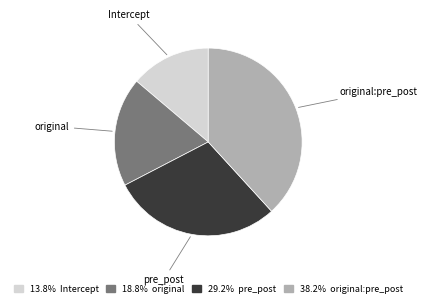

Does any single category account for the majority?

No